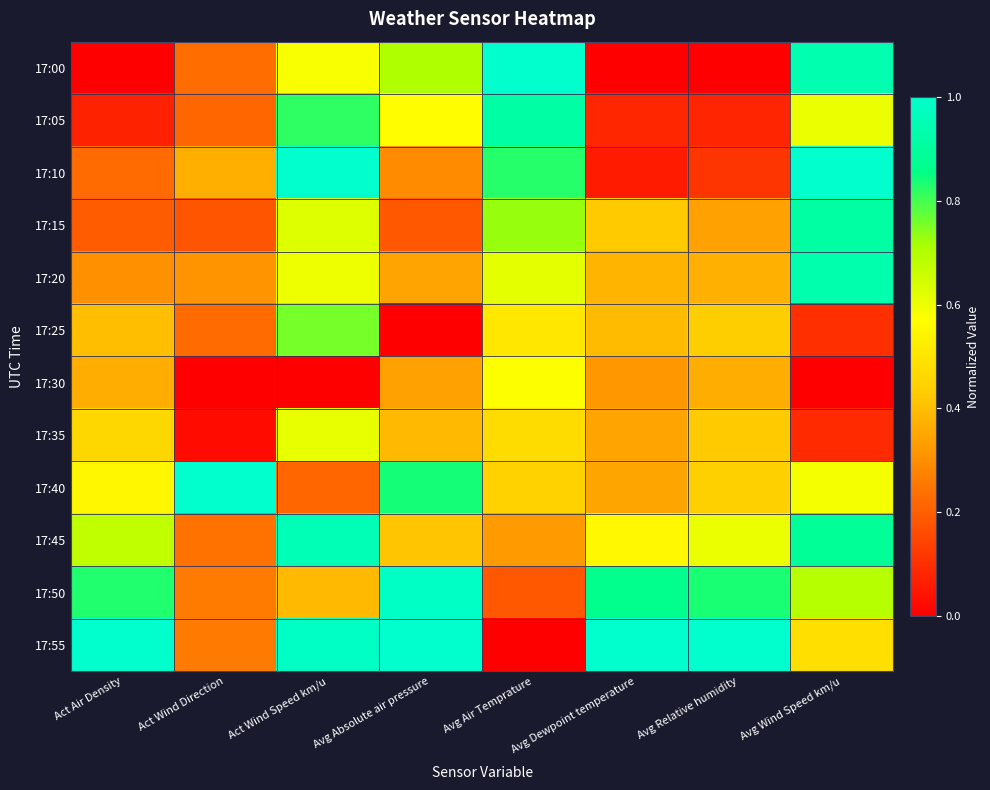

Rank the series at Avg Relative humidity from highest to lowest value.

17:55, 17:50, 17:45, 17:40, 17:25, 17:35, 17:20, 17:30, 17:15, 17:10, 17:05, 17:00